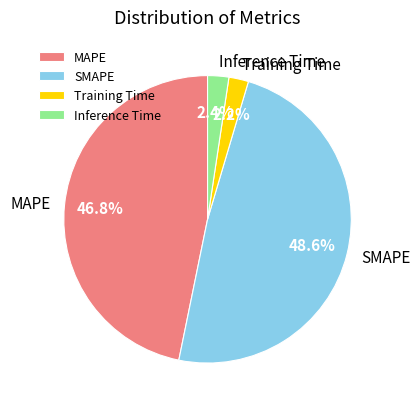

Combined, do SMAPE and Inference Time account for over 50%?

Yes